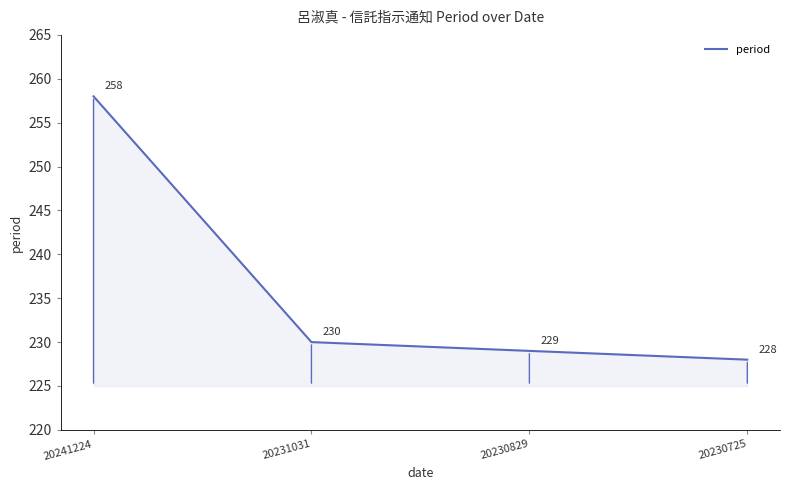

Which has a higher value, 20231031 or 20241224?

20241224